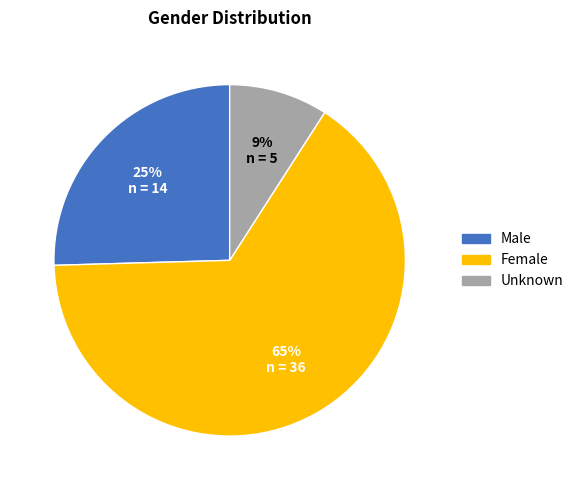

Which category has the smallest portion of the pie?

Unknown